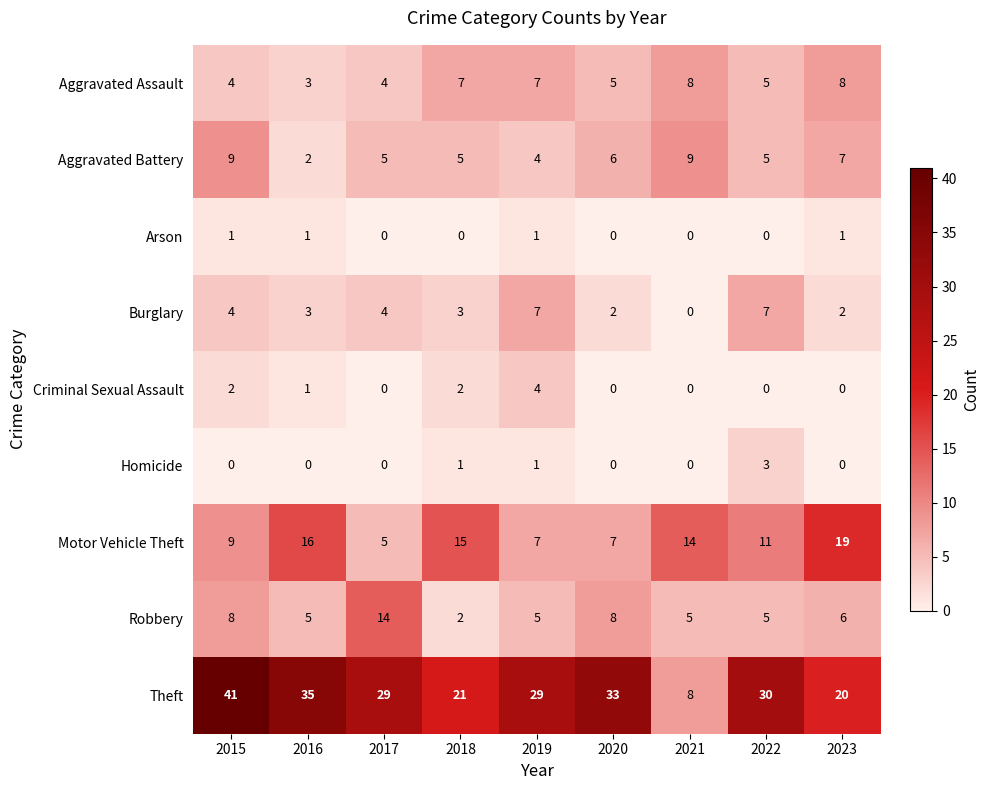

At how many categories does at least one series exceed 23?

6